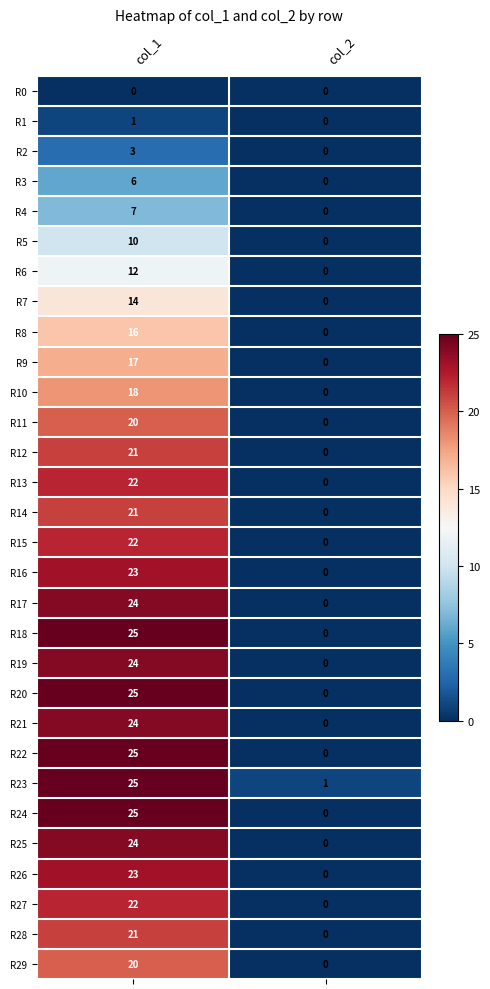

At which label is R24 closest to 12?

col_2